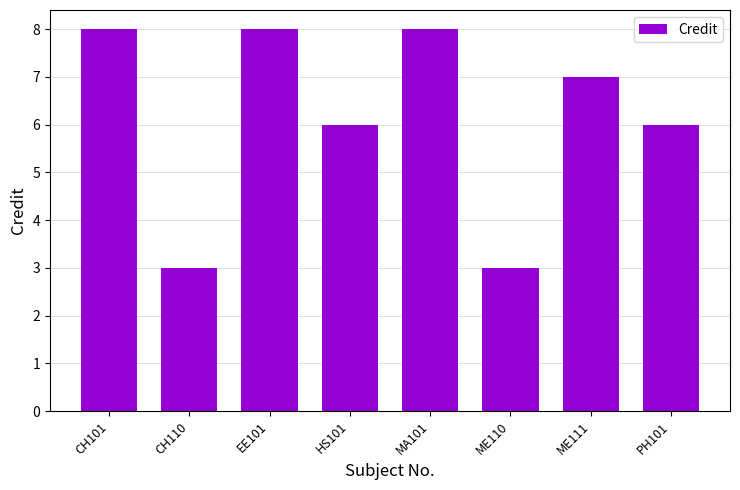

What is the minimum value shown in the chart?

3